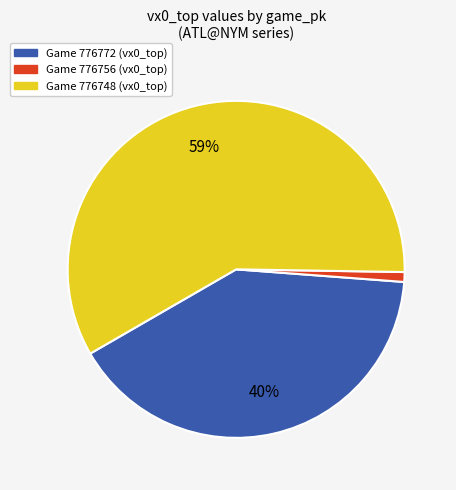

Does any single category account for the majority?

Yes